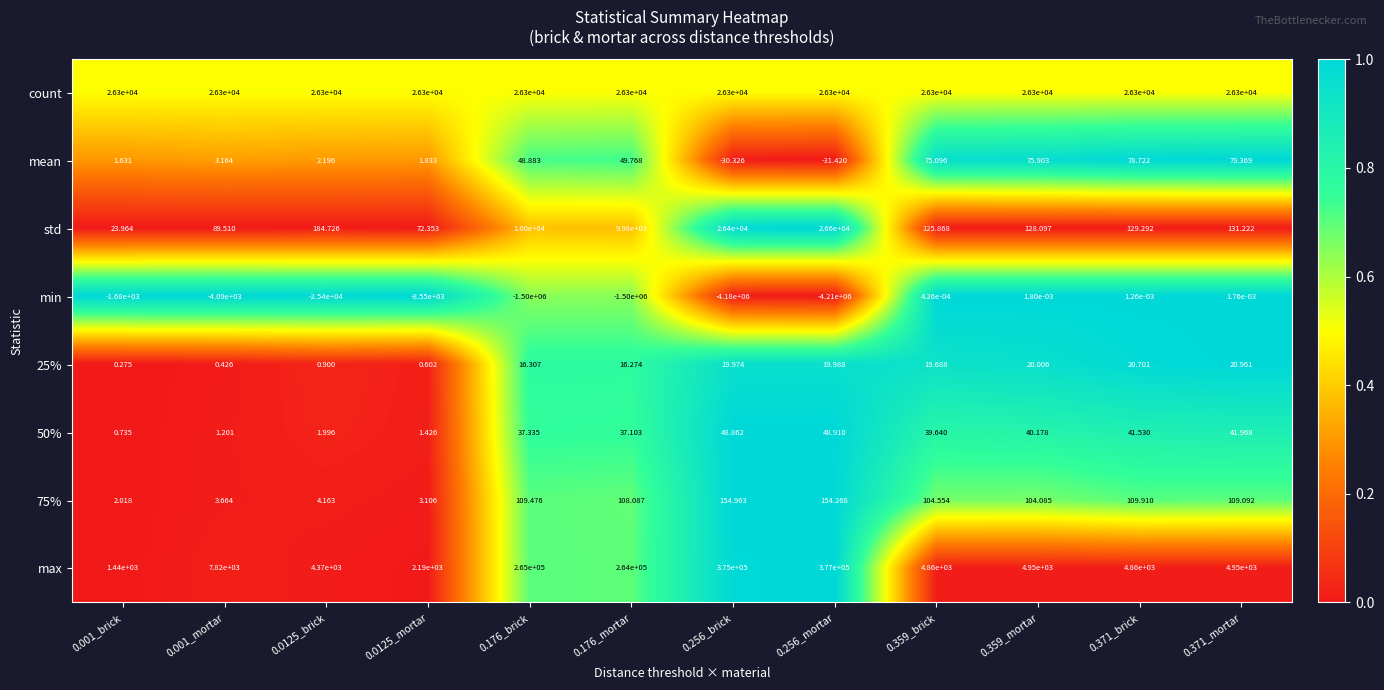

Which series has the largest range (max minus min)?

min